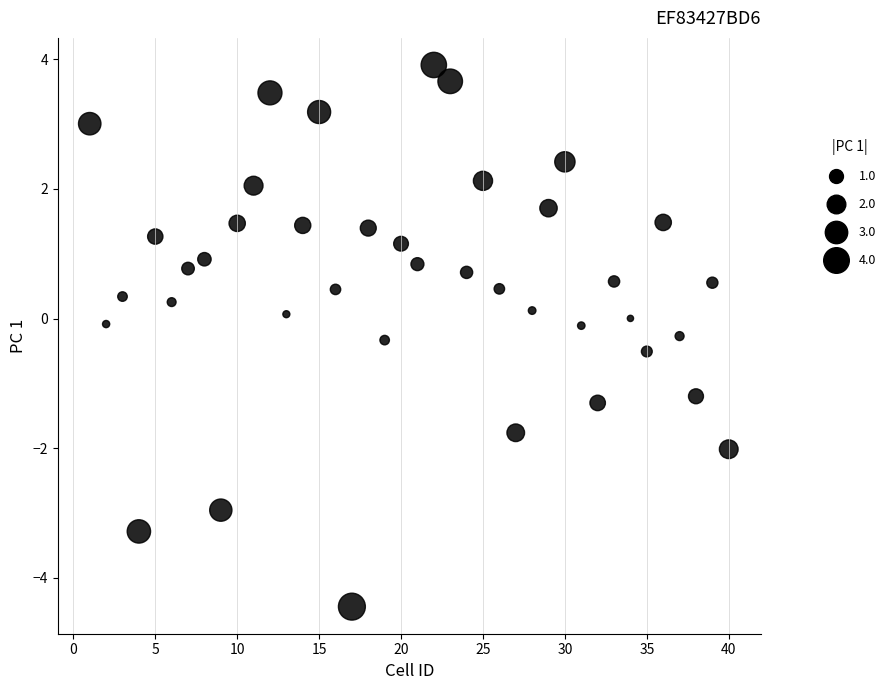

What is the range of X values (max minus min)?

39.0